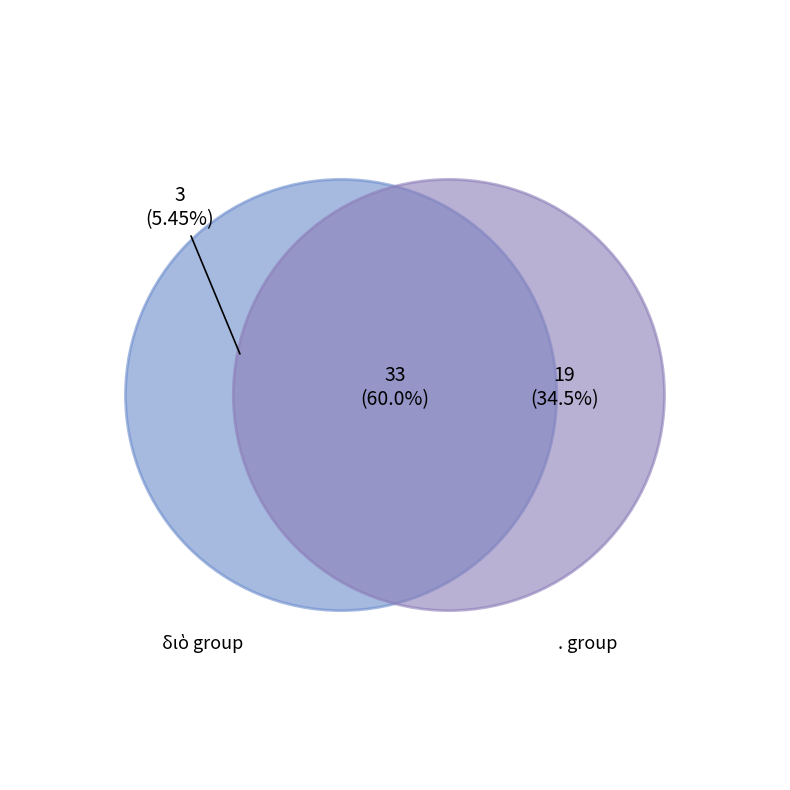

Which category has the smallest portion of the pie?

διὸ